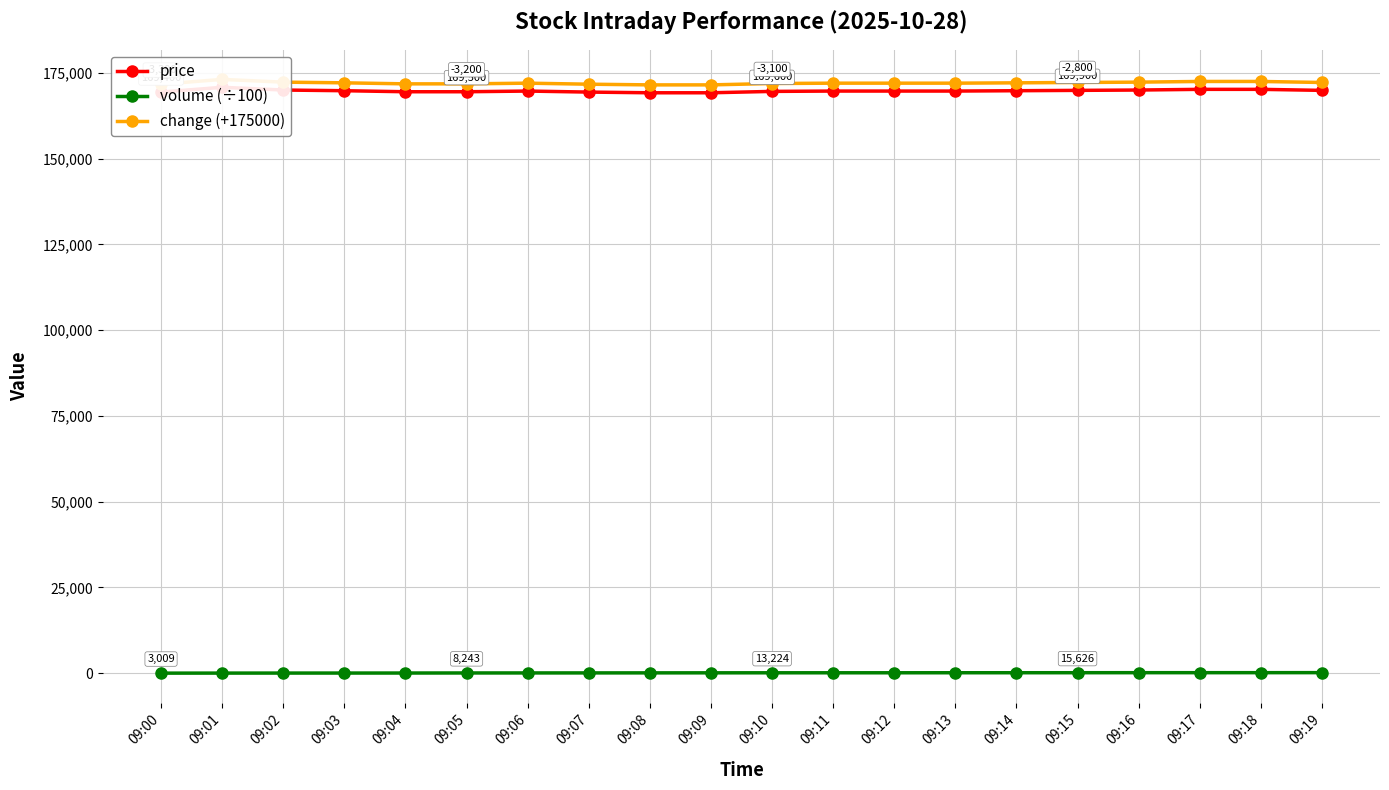

Is it true that volume (÷100) equals 136.4 at 09:12?

True